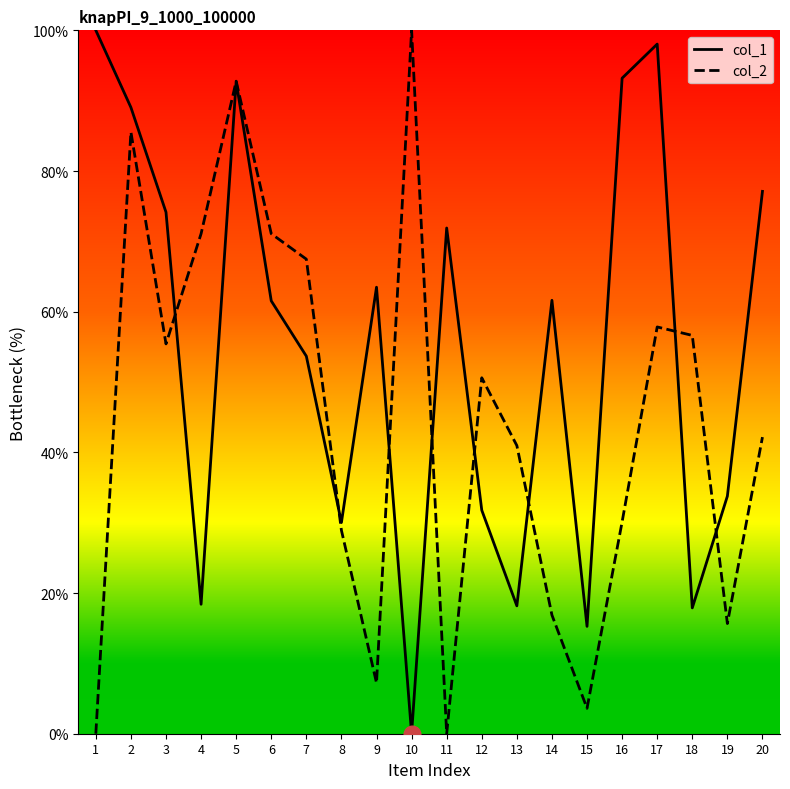

Does the chart display data point markers on the line(s)?

No